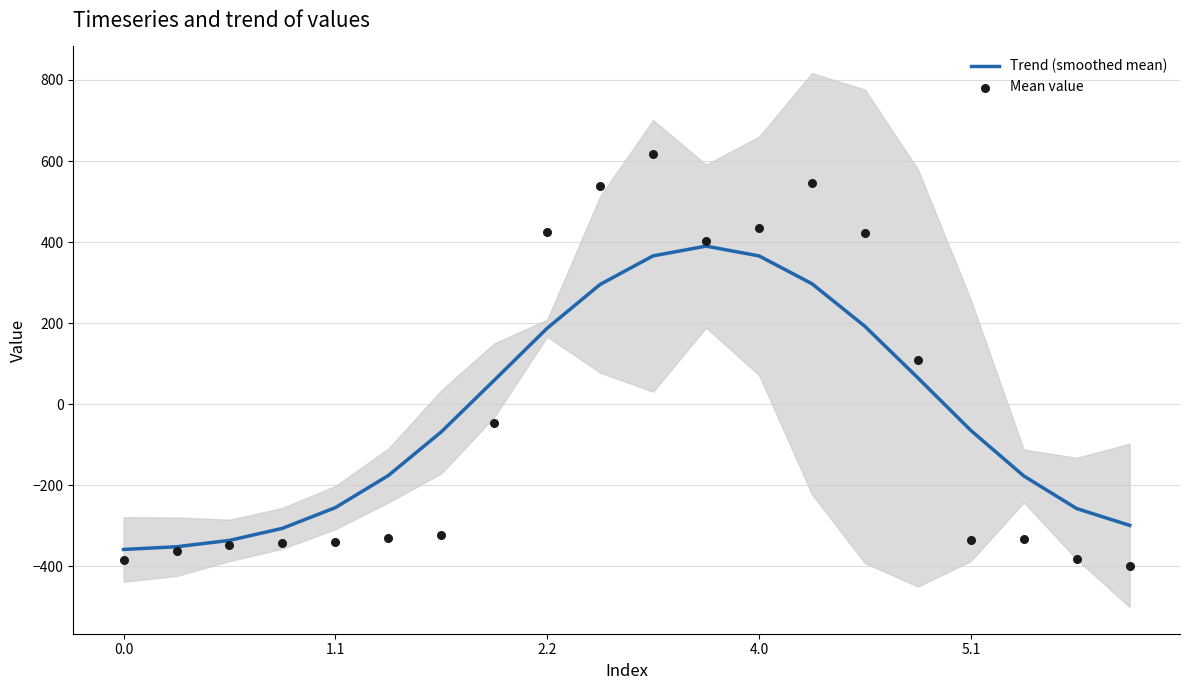

Which series has the largest Y range (max minus min)?

Mean value